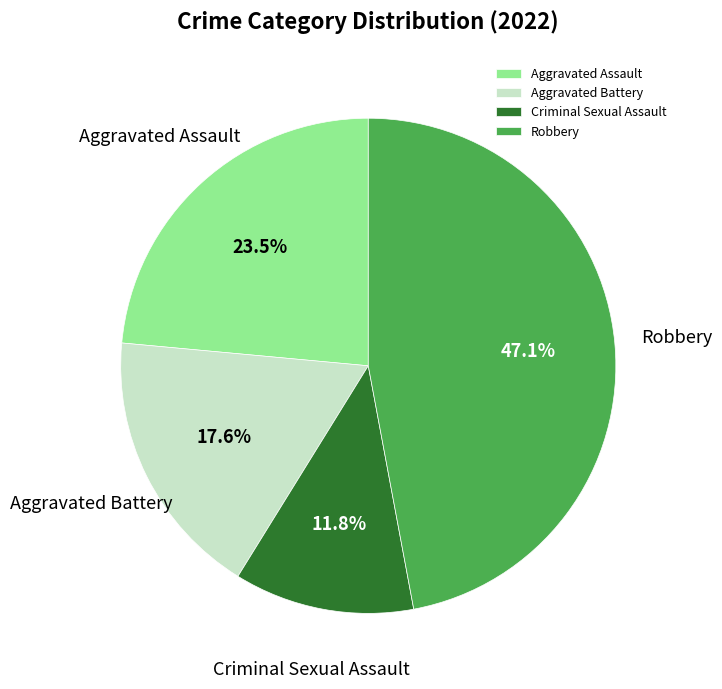

Rank the categories by value from lowest to highest.

Criminal Sexual Assault, Aggravated Battery, Aggravated Assault, Robbery